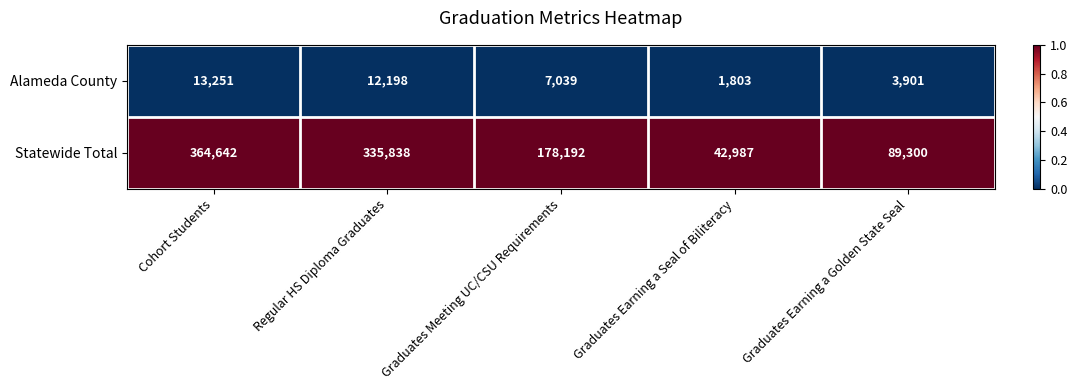

How many series are shown in this chart?

2